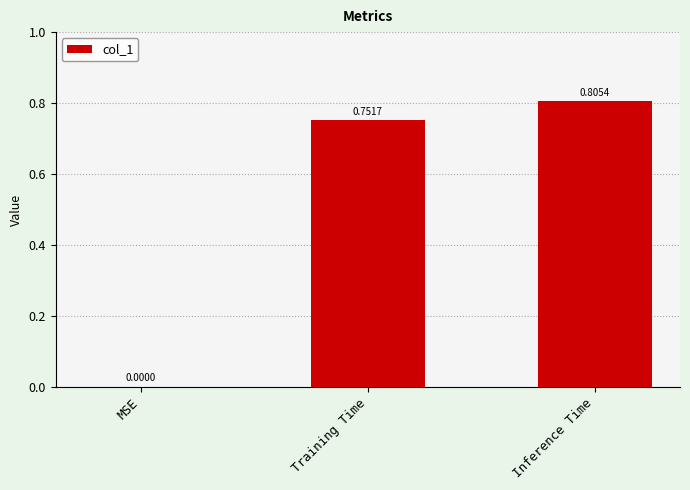

What is the sum of all values?

1.6